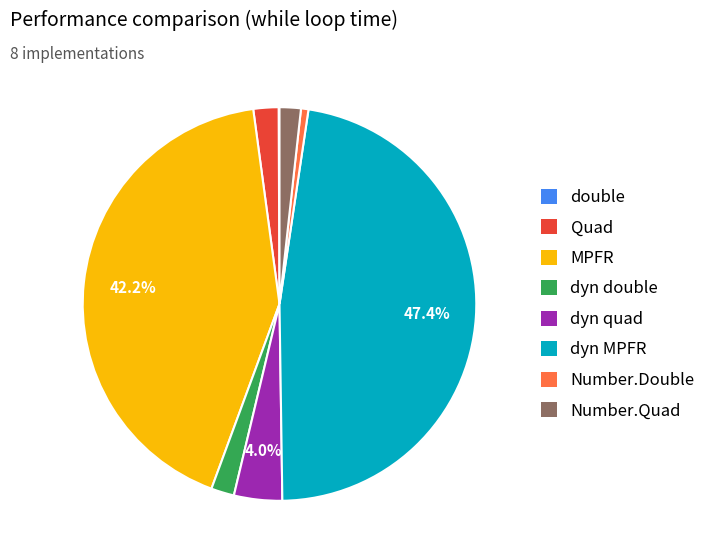

True or false: dyn MPFR accounts for 59% of the total.

False